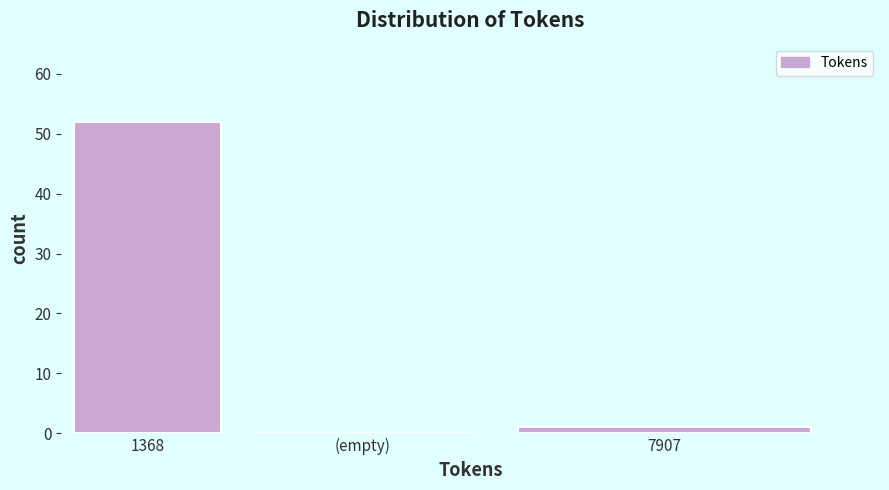

Reading left to right, transcribe all the data shown in this chart.

1368=52	(empty)=0	7907=1